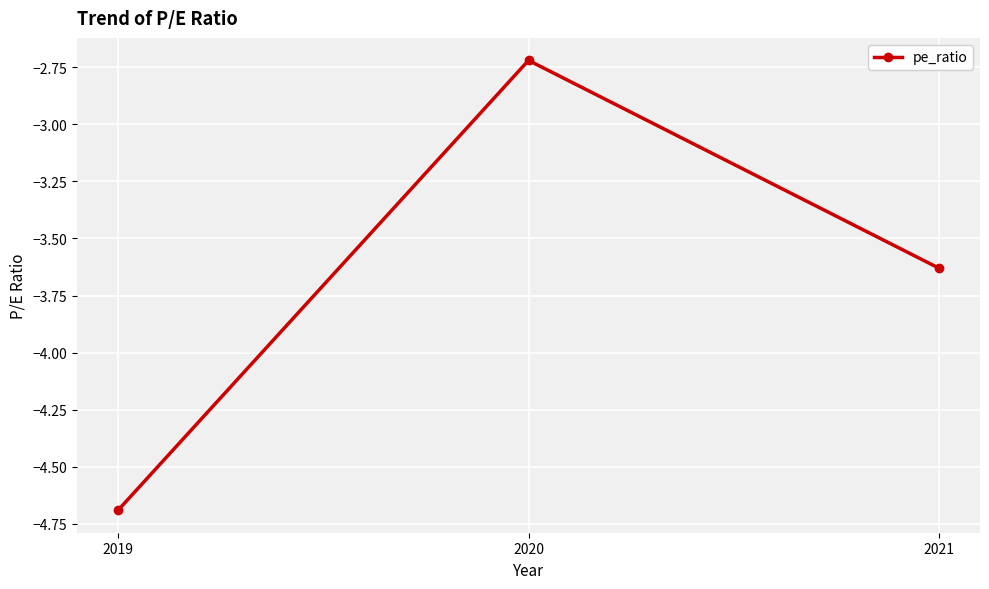

Where is the data nearest to the value -3?

2020